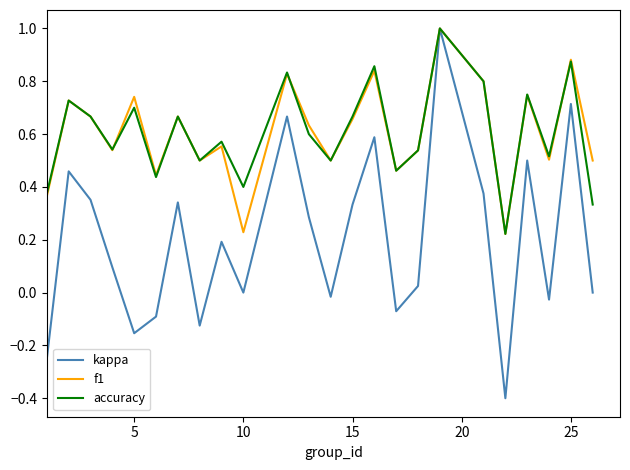

Which series has the widest spread of values?

kappa